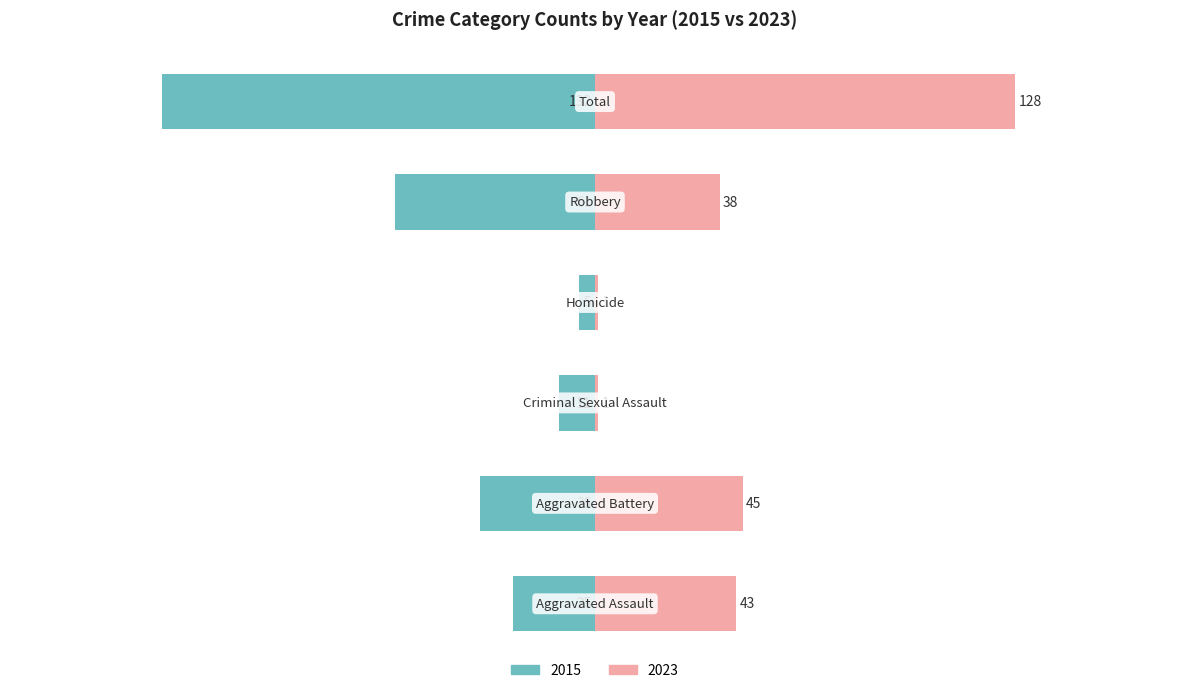

Which series has the widest spread of values?

Left (earlier years)